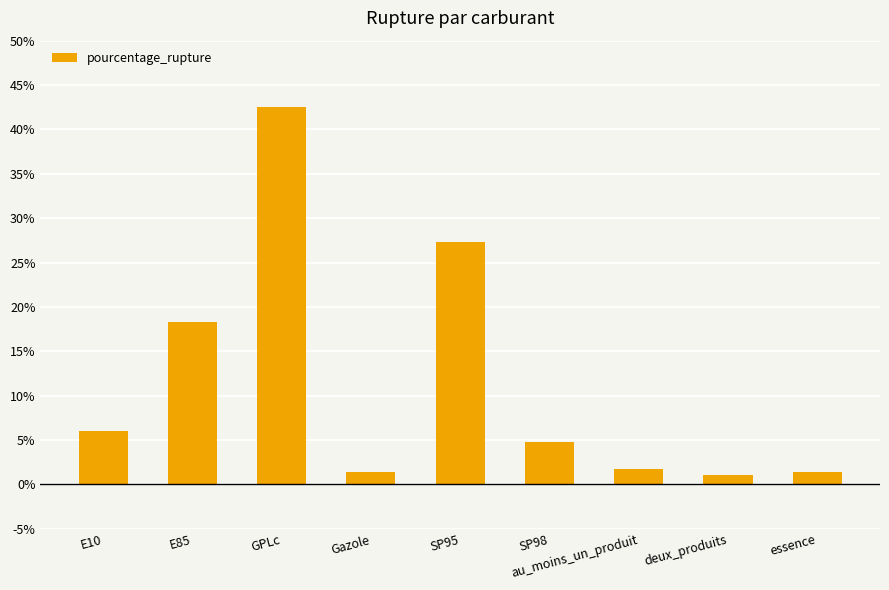

Are the bars horizontal?

No